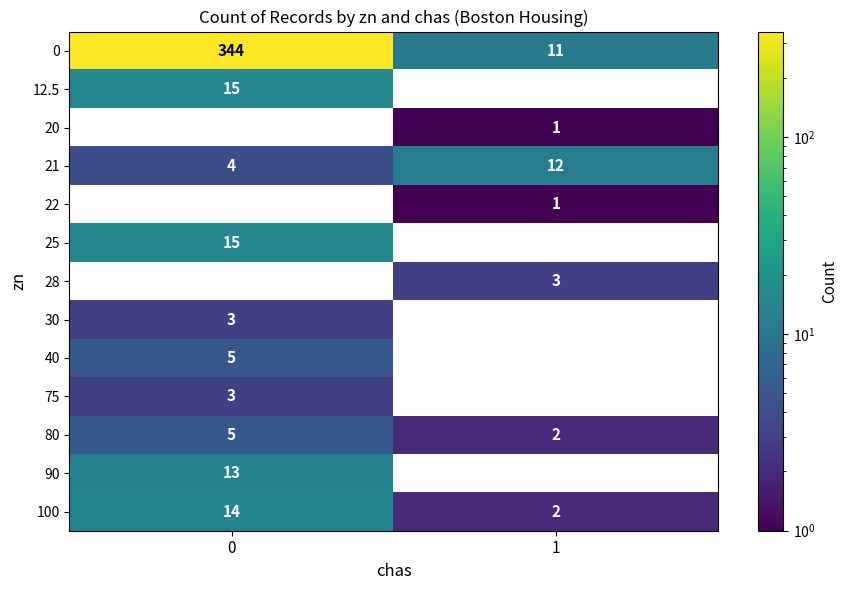

What is the smallest value displayed?

1.0